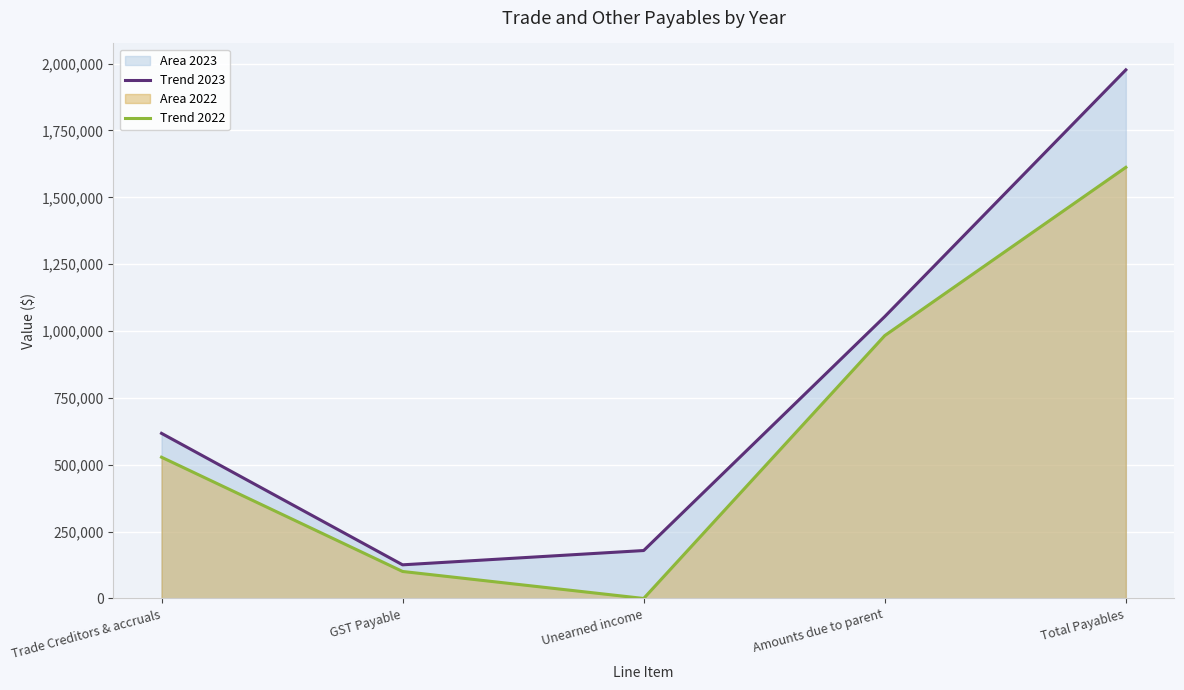

Read the Trend 2022 value at Amounts due to parent, to the nearest 10.

982950